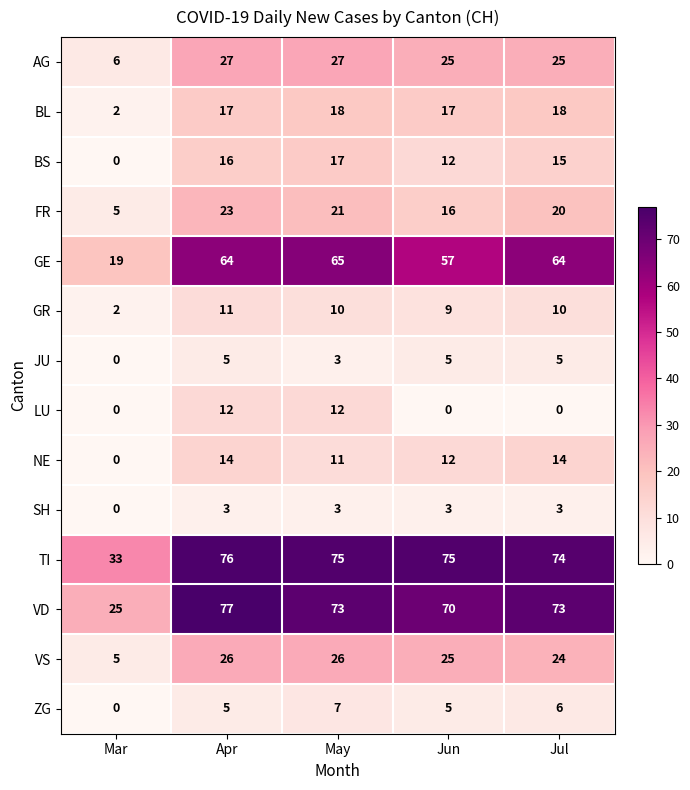

Which series has the largest total across all categories?

TI